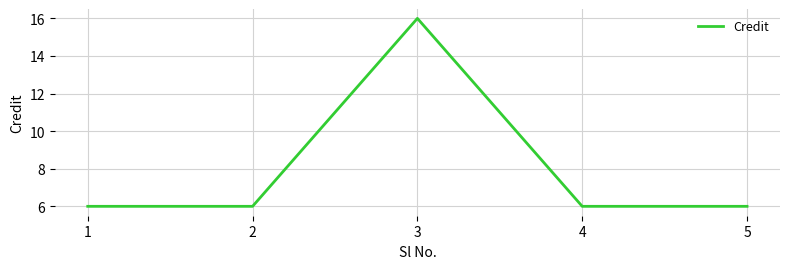

What is the average value?

8